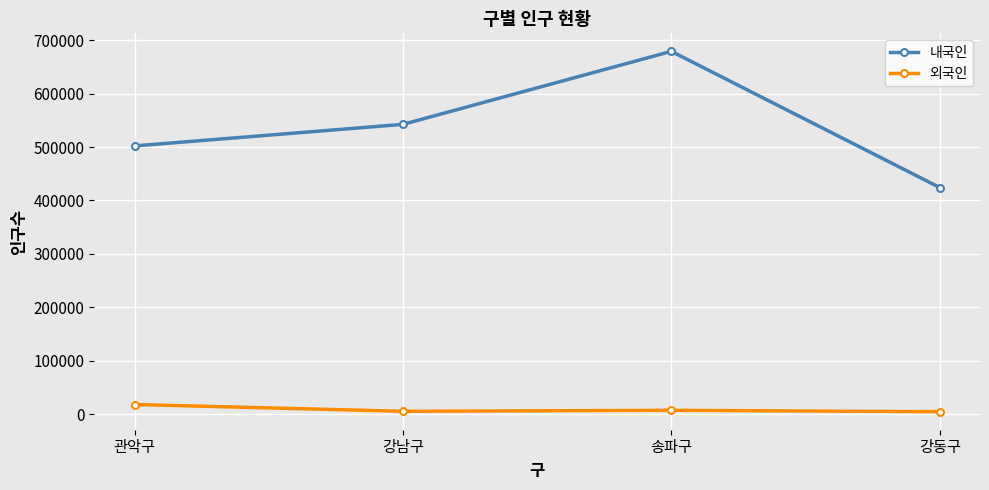

The 내국인 series shows 502089 at 관악구. True or false?

True